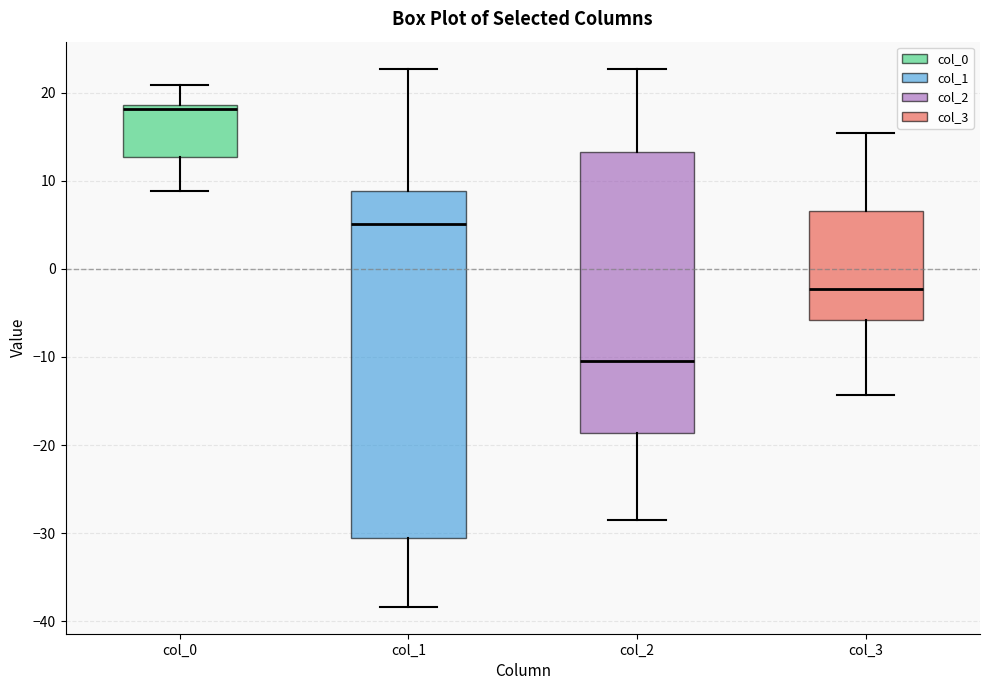

Reading left to right, transcribe this box plot: for each box, give where its median line is, the range the box spans, and where its two whiskers end, as read against the y-axis. The values are not printed on the chart, so give them approximately, as read against the axis.

col_0: median 18, box 13 to 19, whiskers 9 to 21
col_1: median 5, box -31 to 9, whiskers -38 to 23
col_2: median -10, box -19 to 13, whiskers -29 to 23
col_3: median -2, box -6 to 7, whiskers -14 to 15